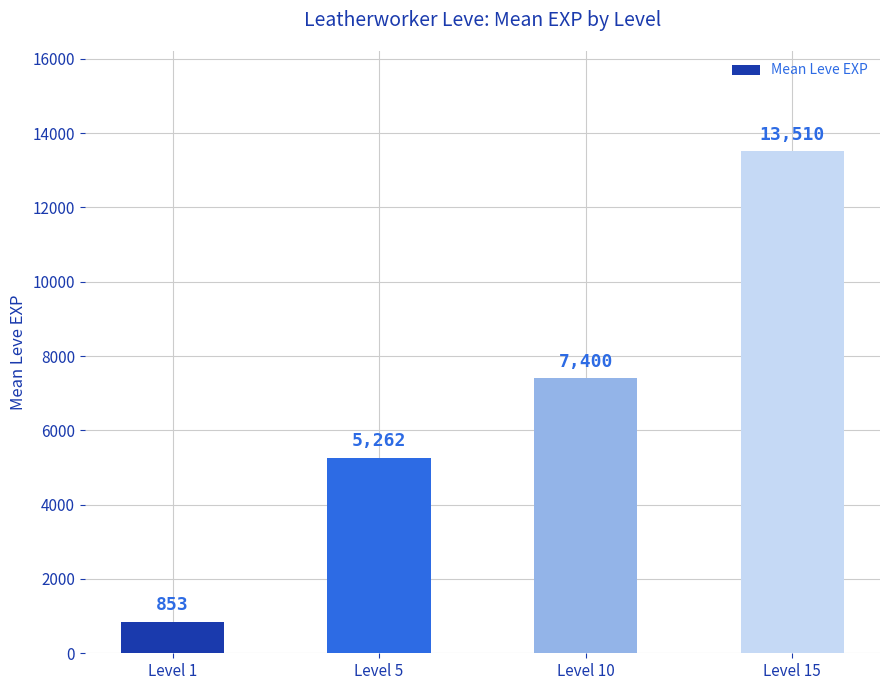

Rank the categories by value from highest to lowest.

Level 15, Level 10, Level 5, Level 1